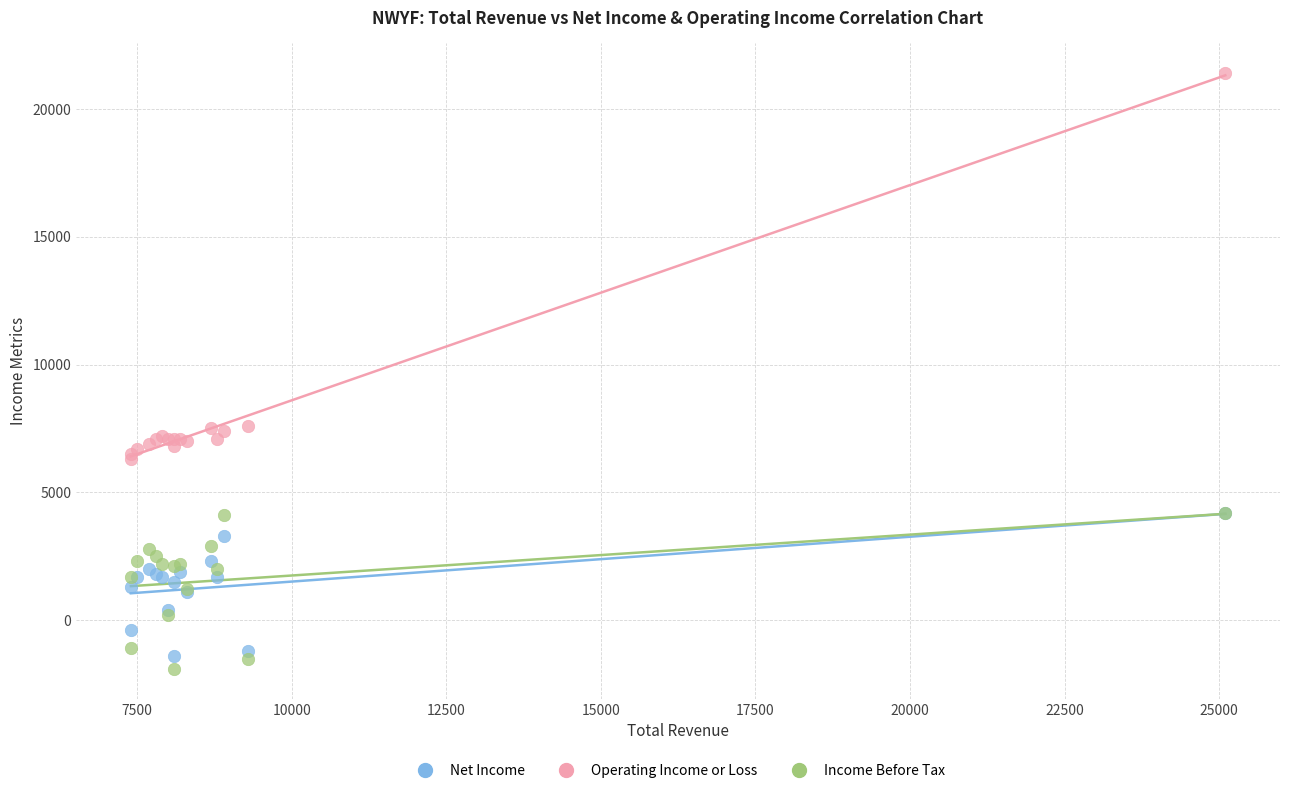

What are all the series names shown in the legend?

Net Income, Operating Income or Loss, Income Before Tax